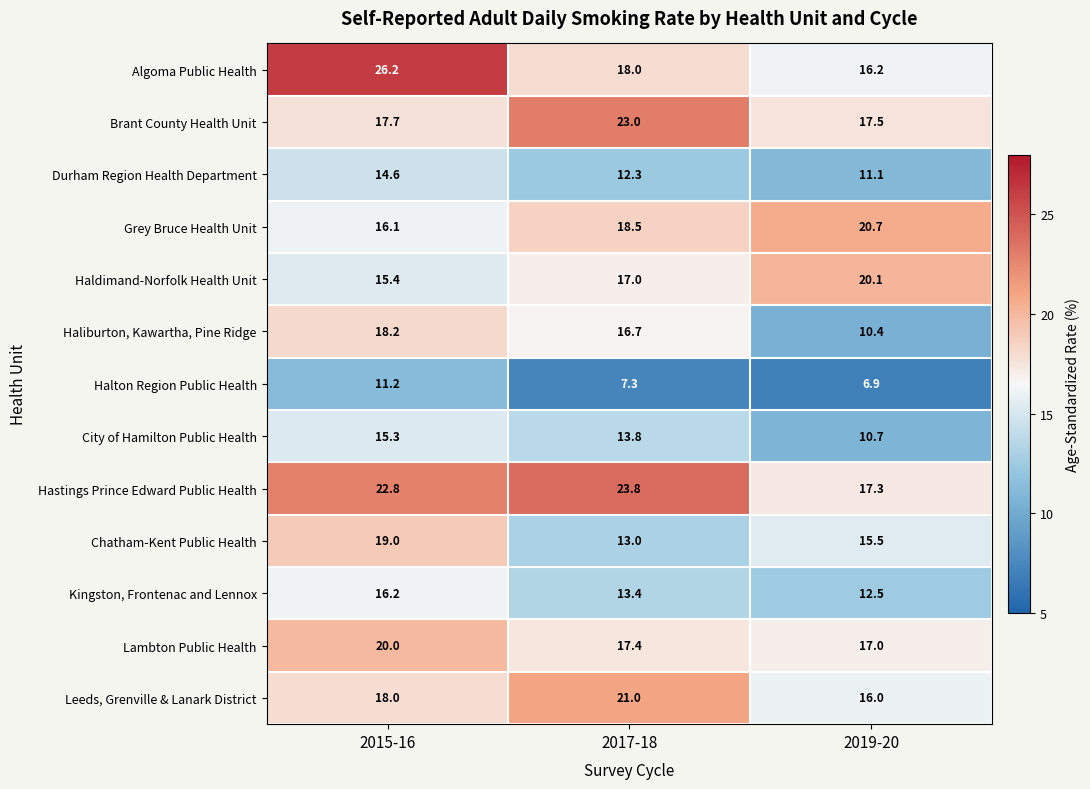

The value of Brant County Health Unit at 2015-16 is 17.7. True or false?

True